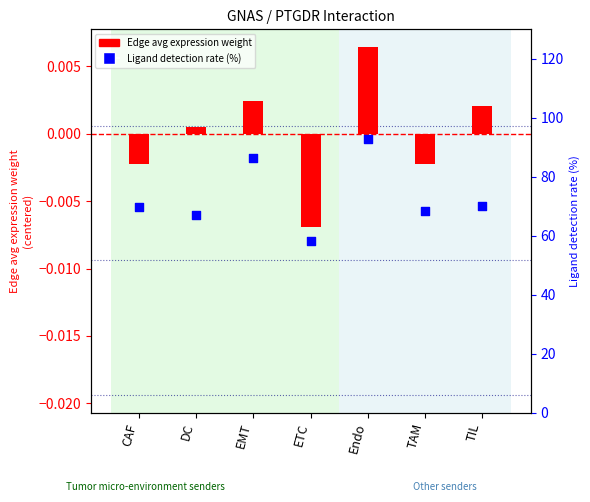

At how many categories does at least one series exceed 55?

7